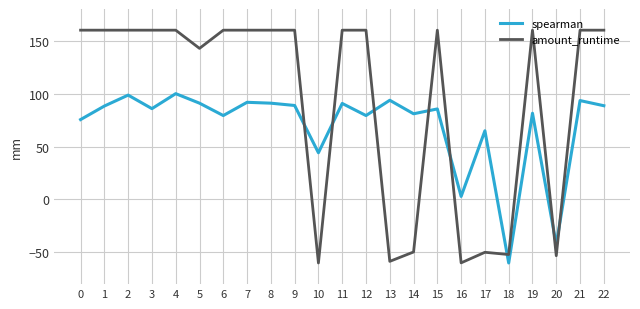

At which category does spearman reach its first local peak?

2